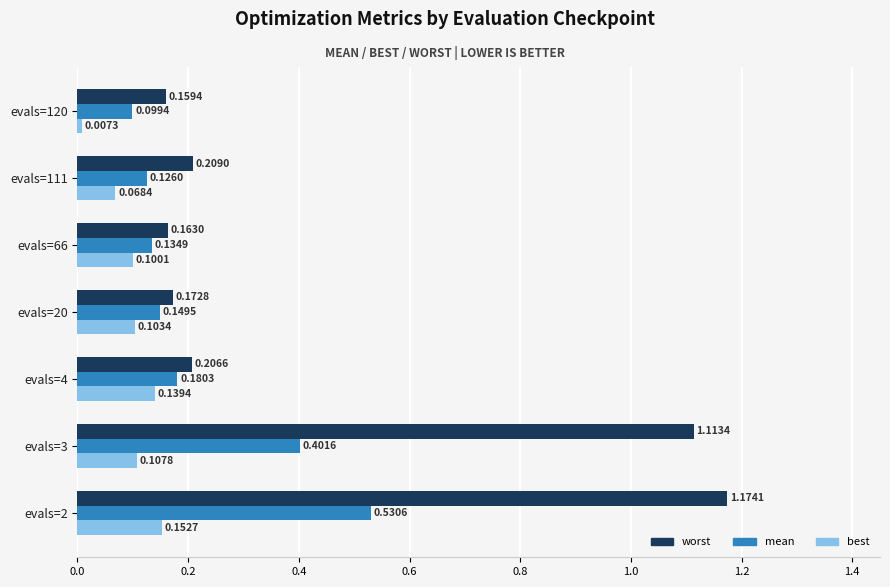

What is the difference between the maximum and minimum values in the worst series?

1.0